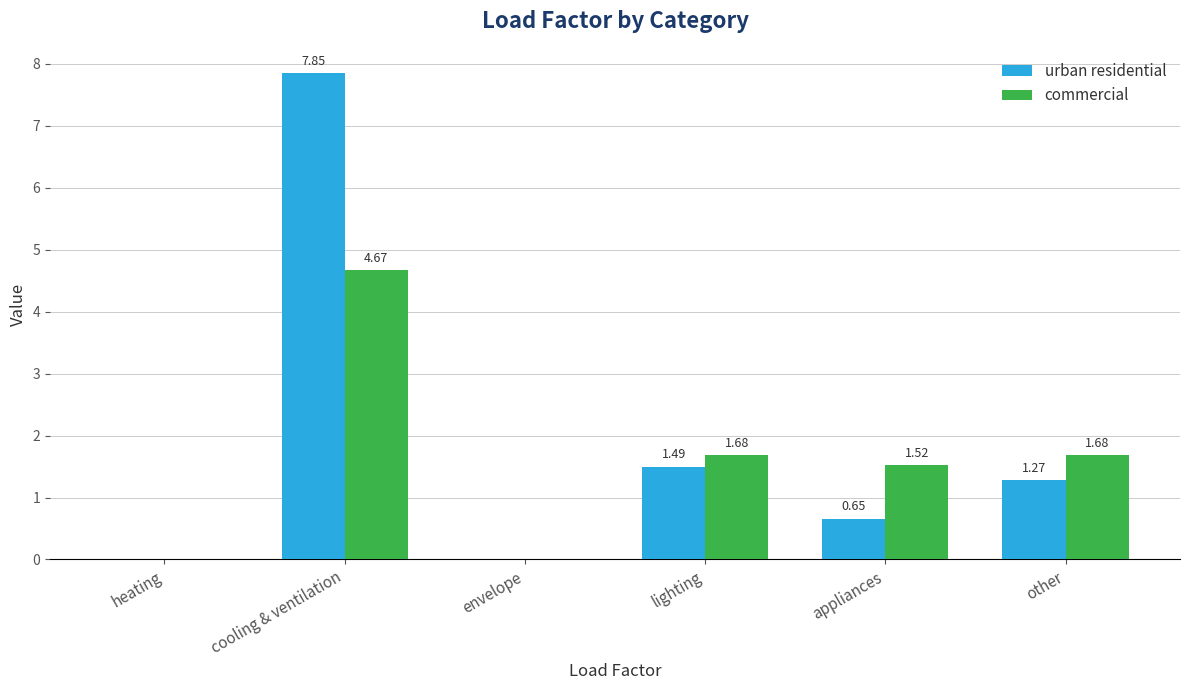

What is the sum of the commercial values at appliances and cooling & ventilation?

6.2